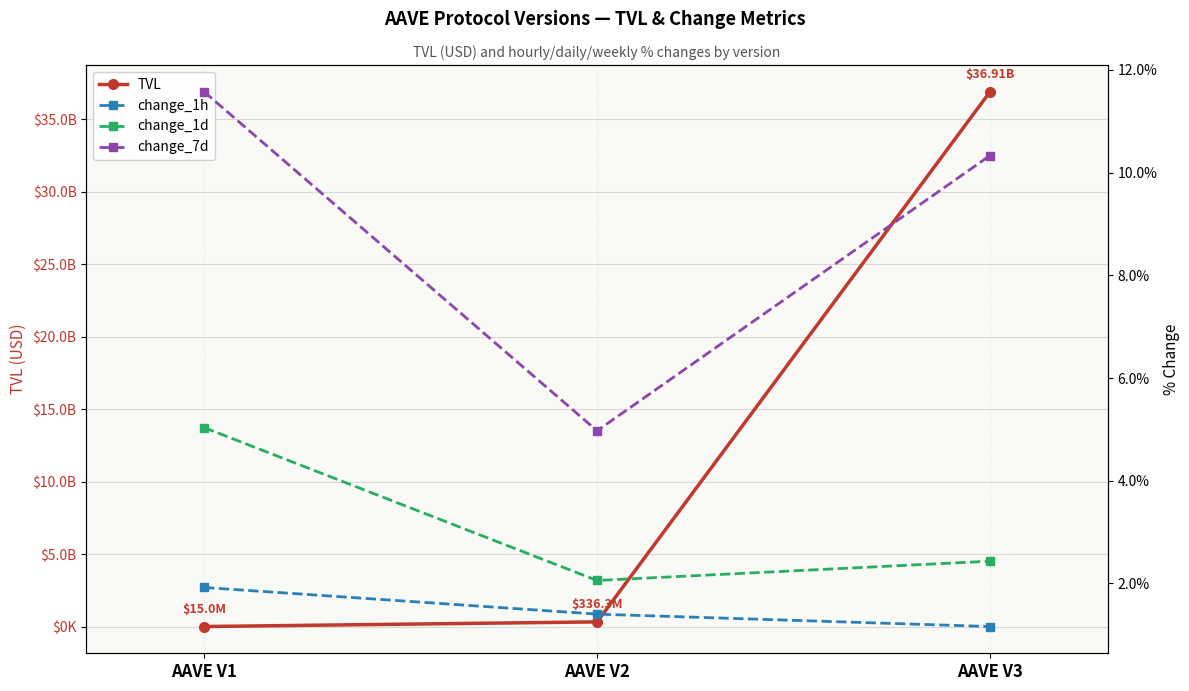

What is the maximum value shown in the chart?

36906383968.7